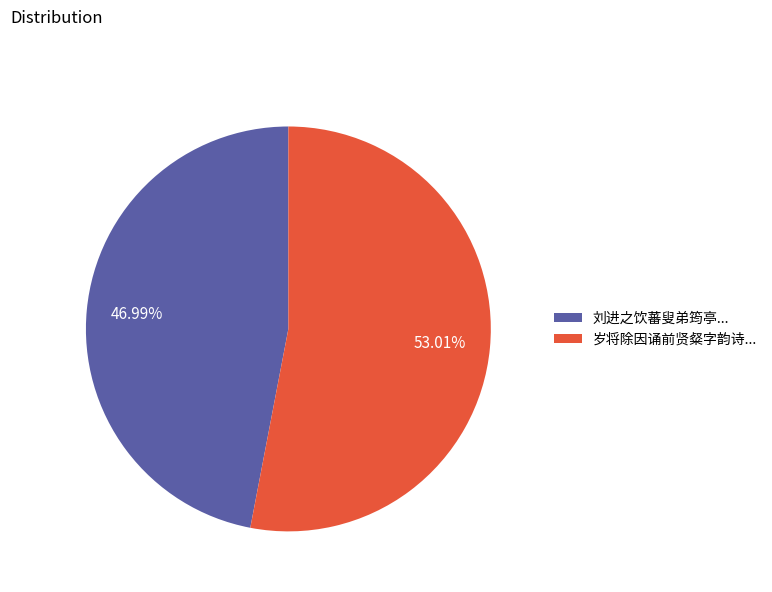

Approximately how many times larger is the value at 岁将除因诵前贤粲字韵诗... compared to 刘进之饮蕃叟弟筠亭...?

1.1